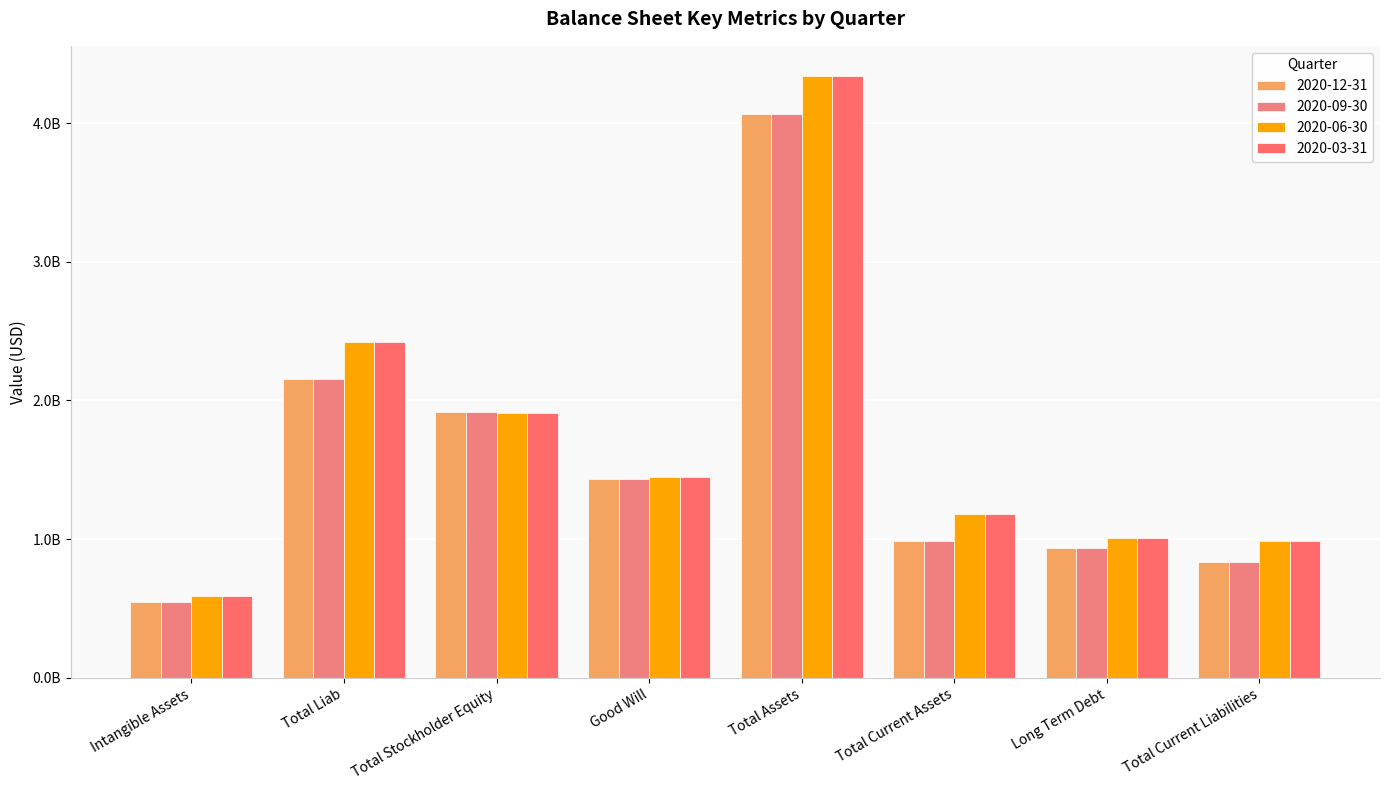

What is the difference between the second highest and minimum values in the 2020-06-30 series?

1831529000